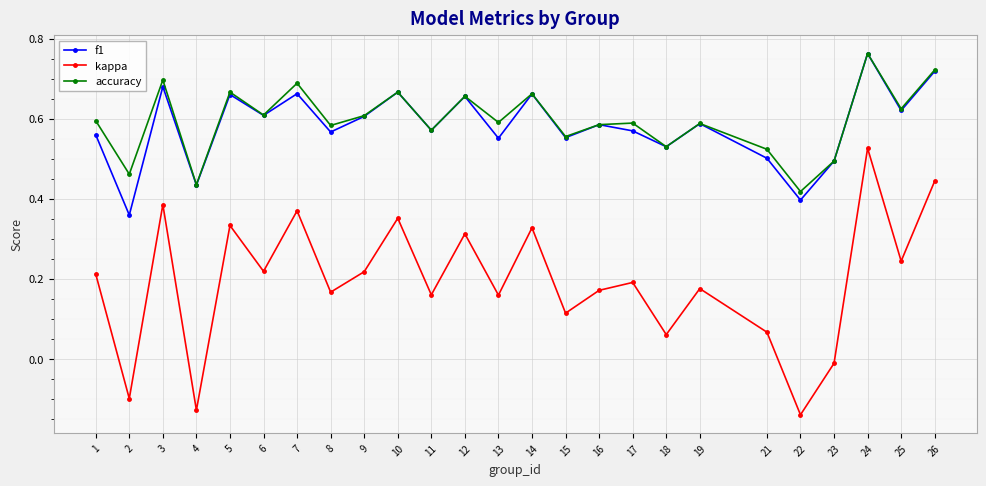

Which series has the largest total across all categories?

accuracy